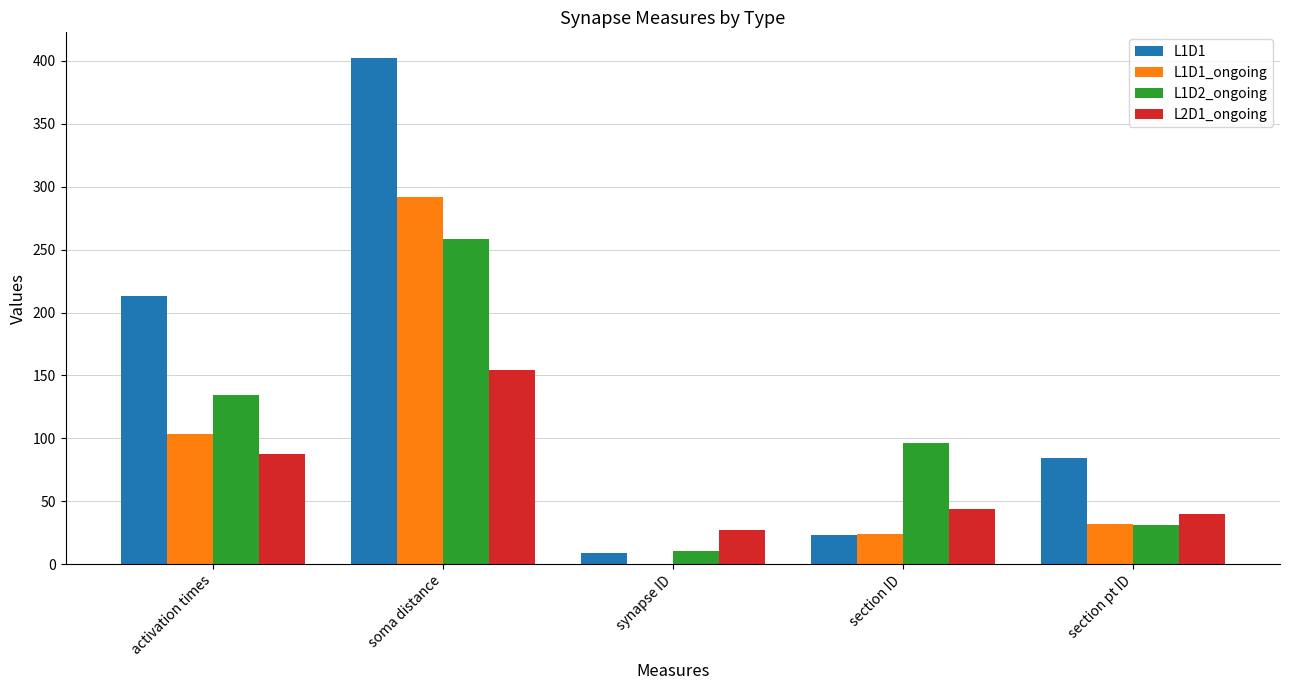

Where is L1D2_ongoing nearest to the value 134?

activation times